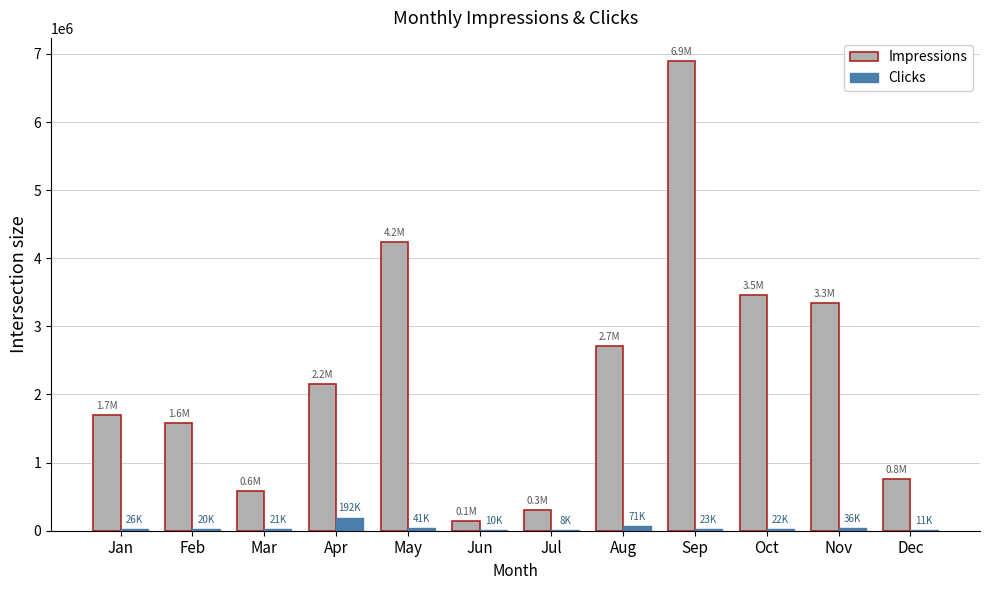

Which series changed the most between Mar and Sep?

Impressions